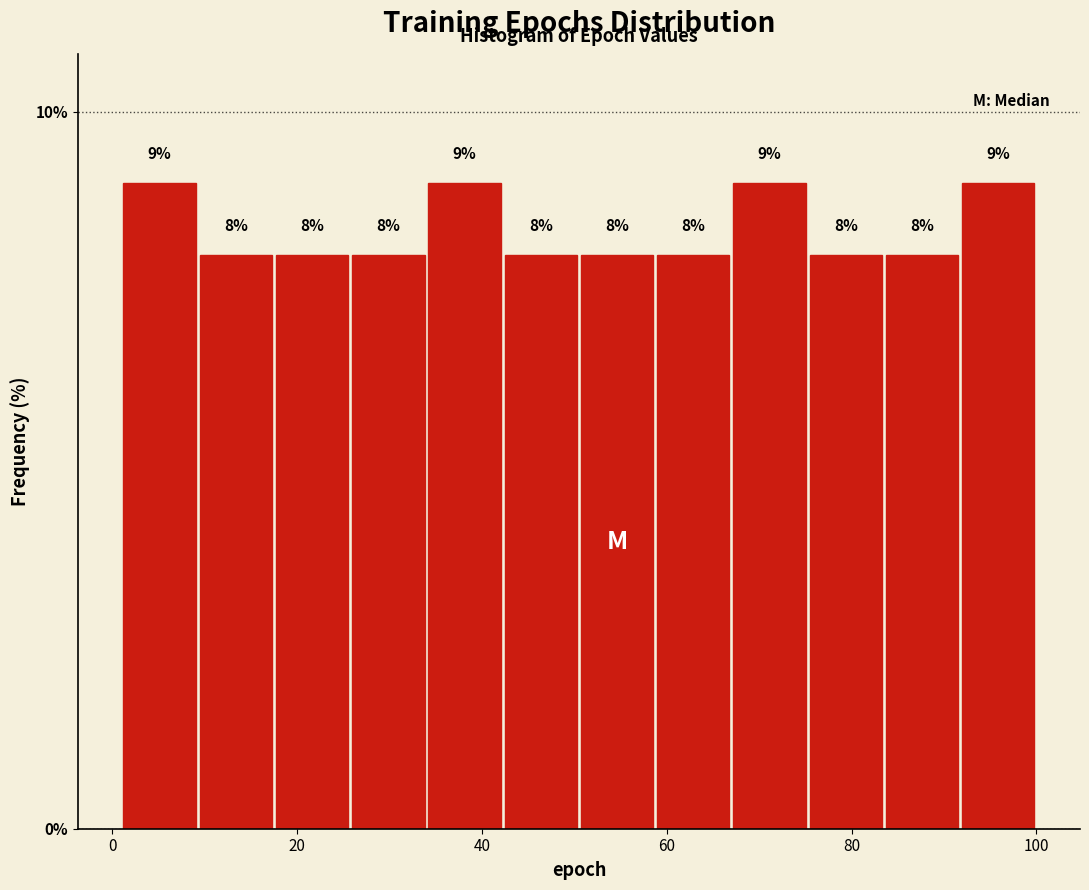

Reading left to right, list every bar in this chart as the range it spans on the x-axis followed by its height. The bar edges are not printed on the chart, so give them approximately, as read against the axis.

2 to 10: 9
10 to 18: 8
18 to 26: 8
26 to 34: 8
34 to 42: 9
42 to 50: 8
50 to 58: 8
58 to 68: 8
68 to 76: 9
76 to 84: 8
84 to 92: 8
92 to 100: 9